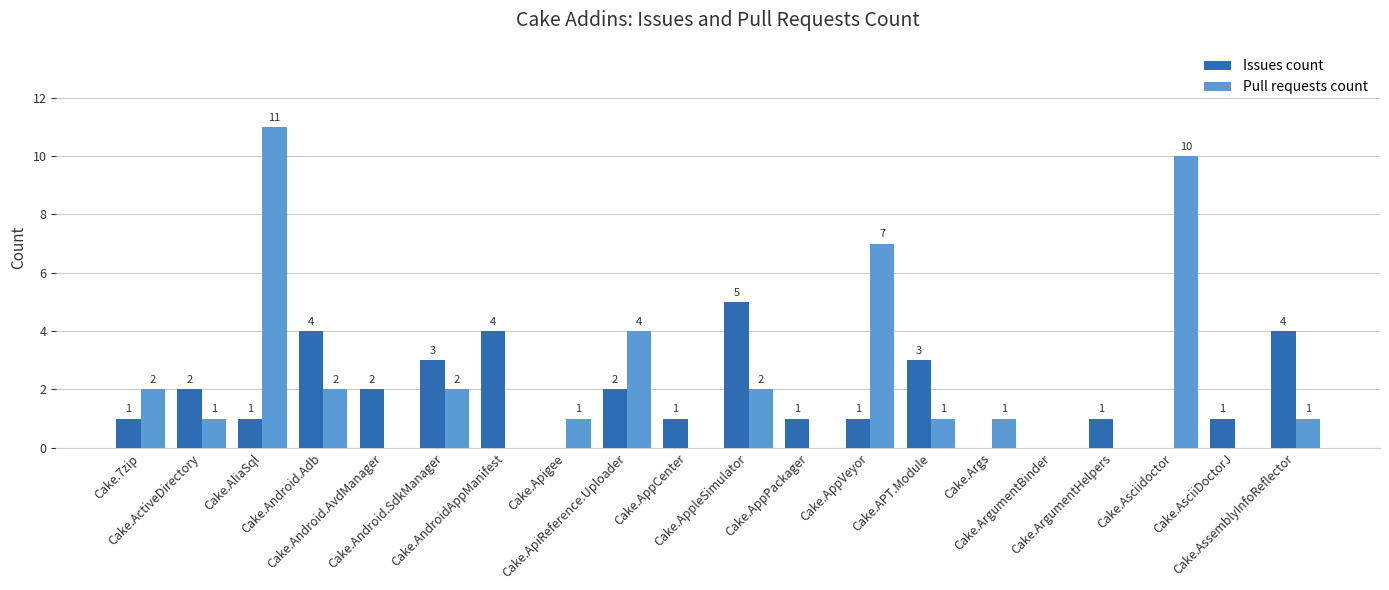

Does the chart contain stacked bars?

No